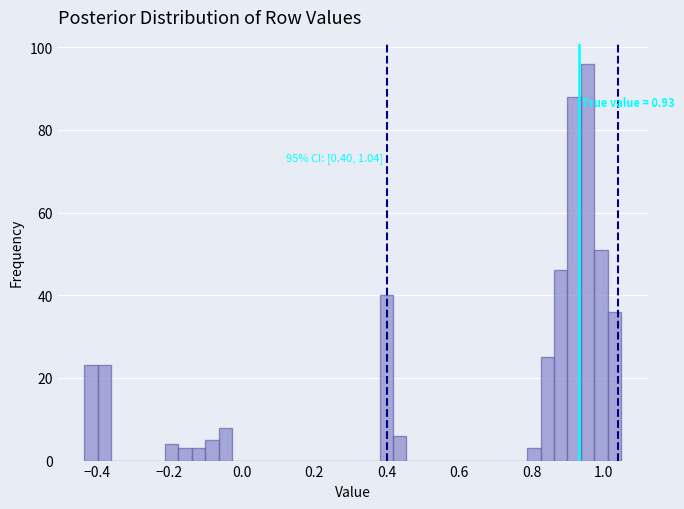

Around what value on the x-axis is the tallest bar? Give the approximate position of its centre, as read against the axis.

0.96